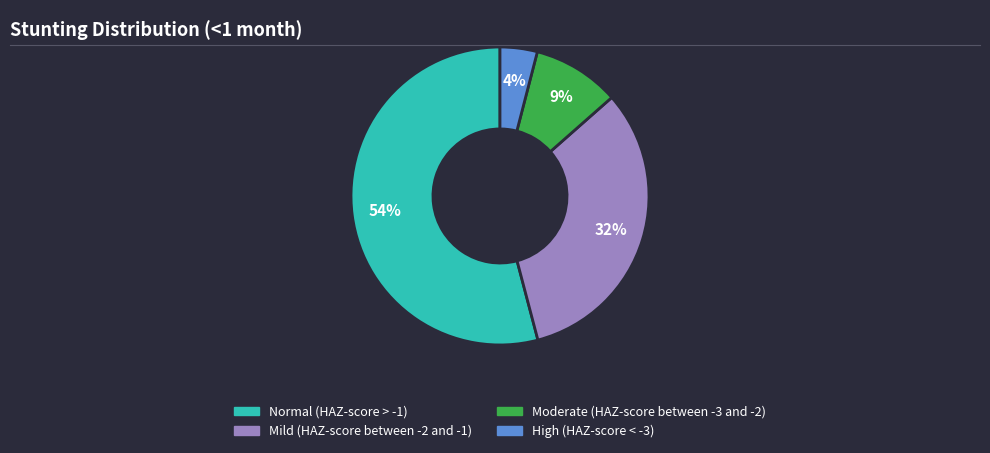

Is the sum of Mild (HAZ-score between -2 and -1) and Normal (HAZ-score > -1) greater than half?

Yes